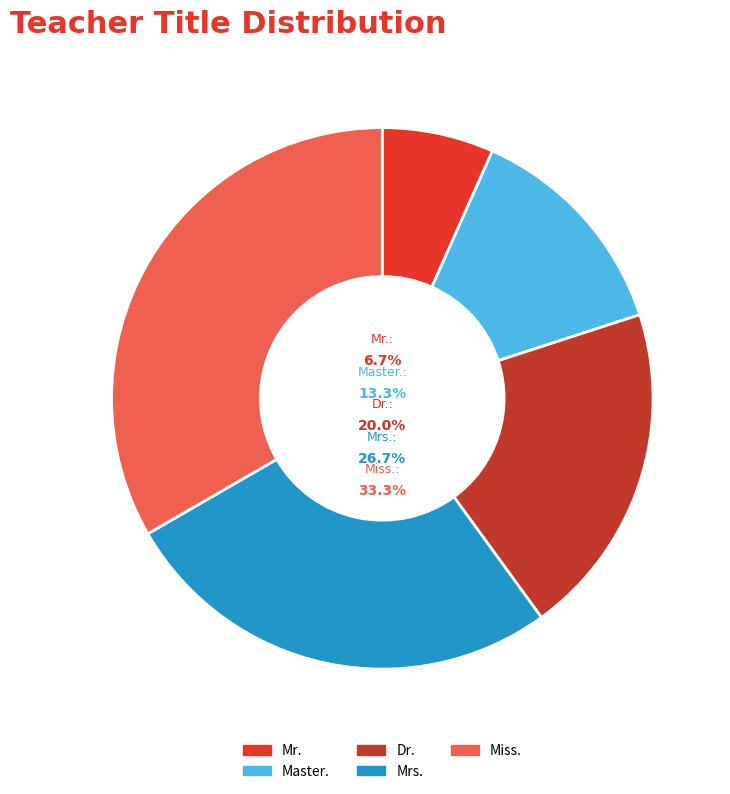

The Dr. slice represents 20% of the pie. True or false?

True